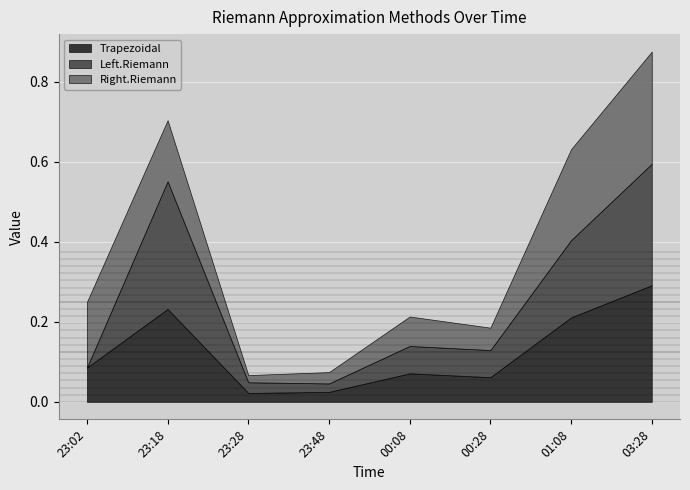

The value of Trapezoidal at 03:28 is 0.2. True or false?

False